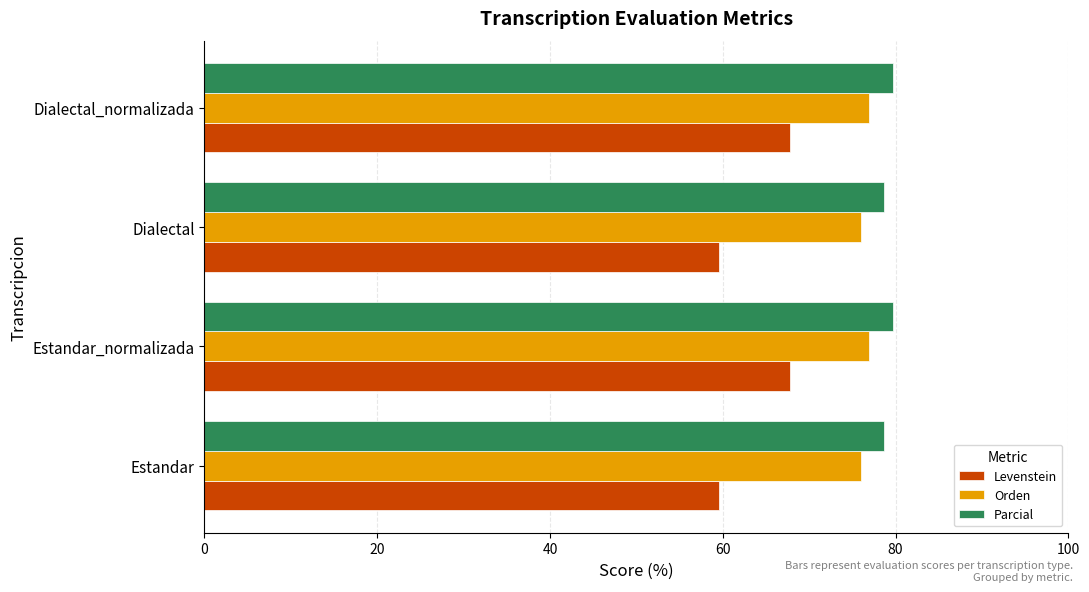

Which series has the widest spread of values?

Levenstein